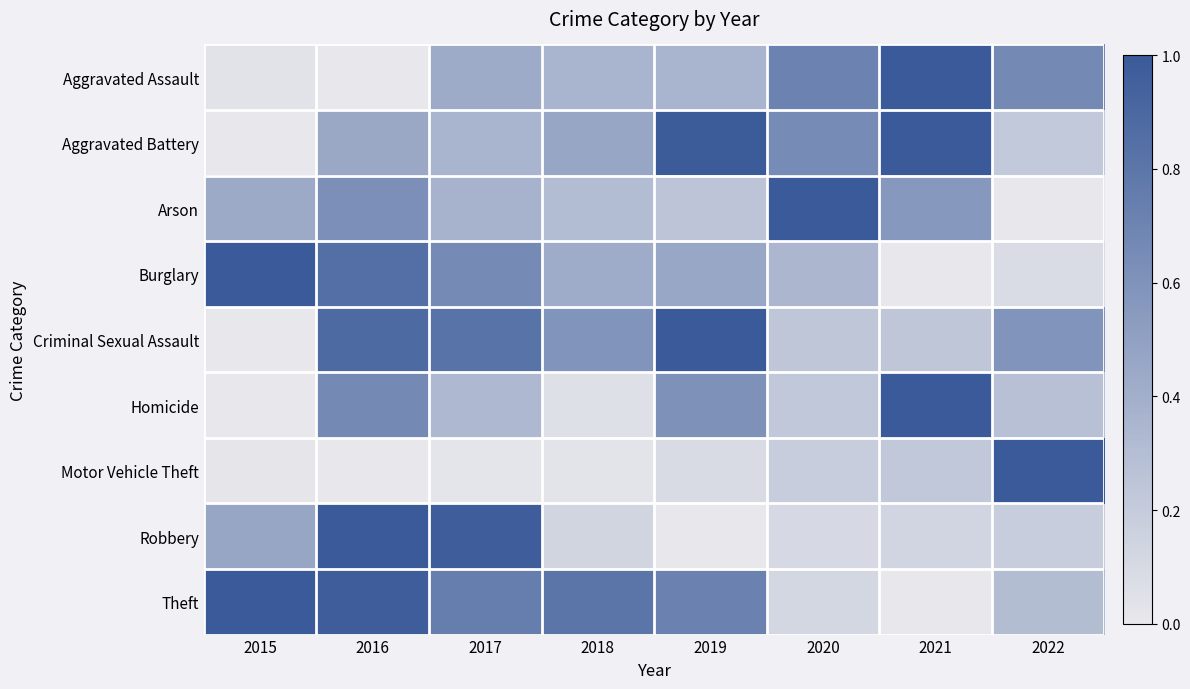

Reading right to left, transcribe all the data shown in this chart.

Aggravated Assault: 2022=0.7	2021=1.0	2020=0.7	2019=0.4	2018=0.4	2017=0.4	2016=0.0	2015=0.0
Aggravated Battery: 2022=0.2	2021=1.0	2020=0.7	2019=1.0	2018=0.5	2017=0.4	2016=0.4	2015=0.0
Arson: 2022=0.0	2021=0.6	2020=1.0	2019=0.2	2018=0.3	2017=0.4	2016=0.6	2015=0.4
Burglary: 2022=0.1	2021=0.0	2020=0.3	2019=0.5	2018=0.4	2017=0.7	2016=0.8	2015=1.0
Criminal Sexual Assault: 2022=0.6	2021=0.2	2020=0.2	2019=1.0	2018=0.6	2017=0.8	2016=0.9	2015=0.0
Homicide: 2022=0.3	2021=1.0	2020=0.2	2019=0.6	2018=0.1	2017=0.3	2016=0.7	2015=0.0
Motor Vehicle Theft: 2022=1.0	2021=0.2	2020=0.2	2019=0.1	2018=0.0	2017=0.0	2016=0.0	2015=0.0
Robbery: 2022=0.2	2021=0.1	2020=0.1	2019=0.0	2018=0.1	2017=1.0	2016=1.0	2015=0.5
Theft: 2022=0.3	2021=0.0	2020=0.1	2019=0.7	2018=0.8	2017=0.7	2016=1.0	2015=1.0